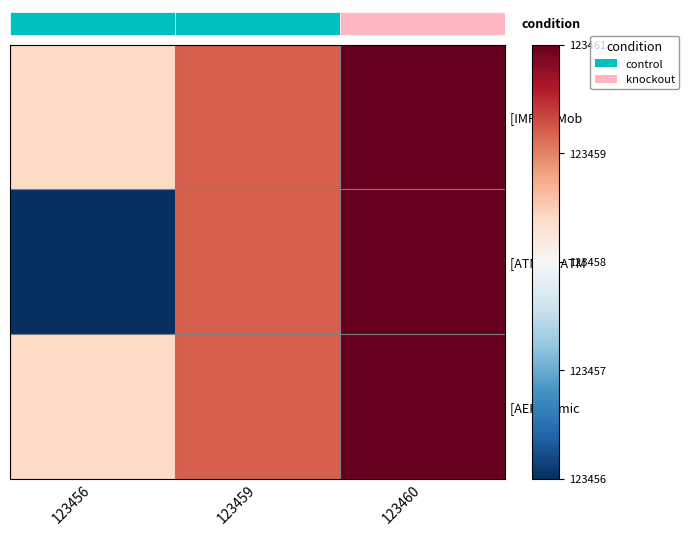

The [ATM01] ATM series shows 123461 at 123460. True or false?

True